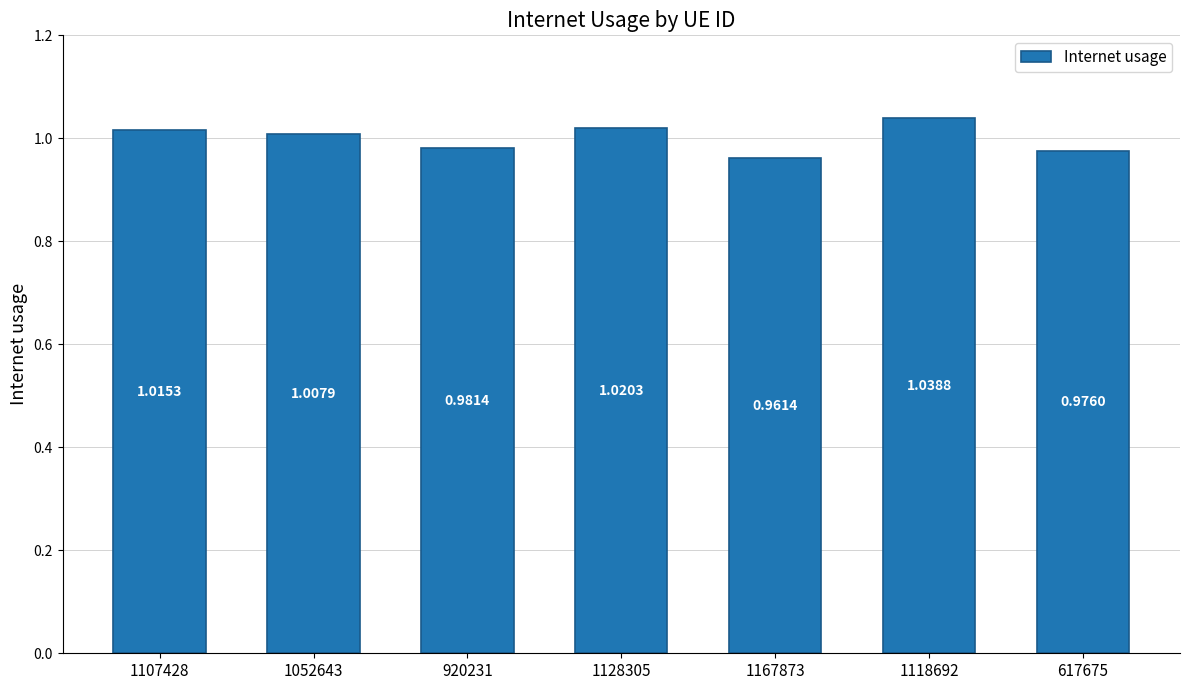

Count the number of values greater than 1.

4